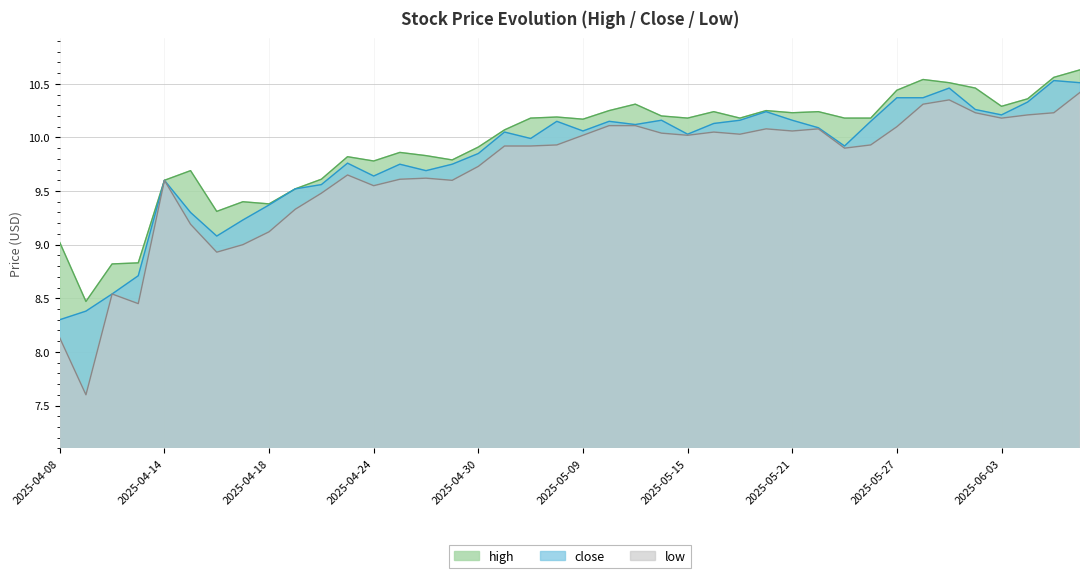

What is the label of the 27th point from the left?

2025-05-19